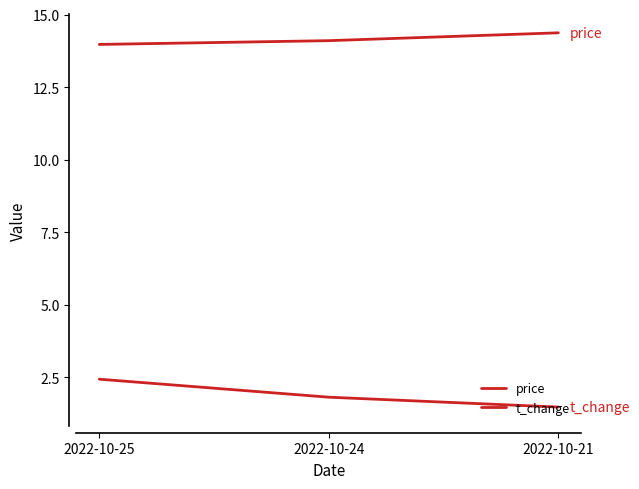

Reading right to left, what are all the values shown in this chart?

price: 2022-10-21=14.4	2022-10-24=14.1	2022-10-25=14.0
t_change: 2022-10-21=1.5	2022-10-24=1.8	2022-10-25=2.4